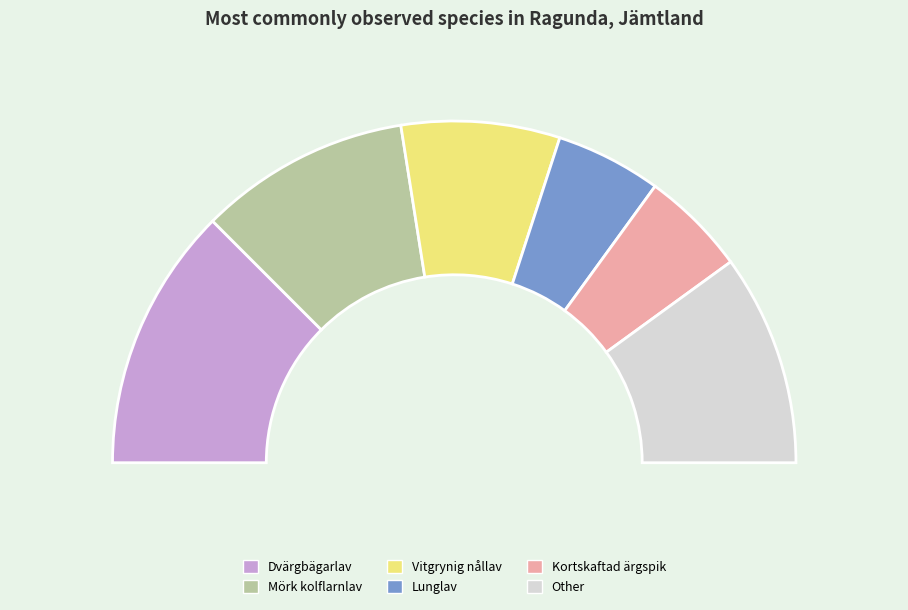

Is Gräddporing the majority of the pie?

No